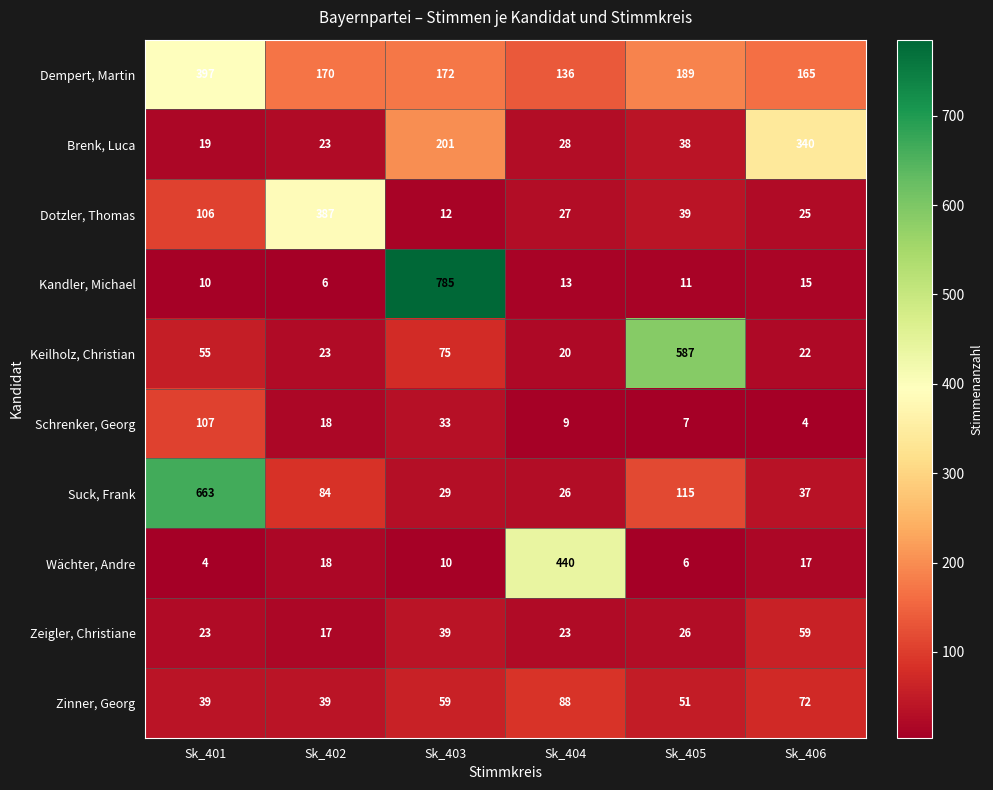

At which label does Wächter, Andre reach its peak?

Sk_404